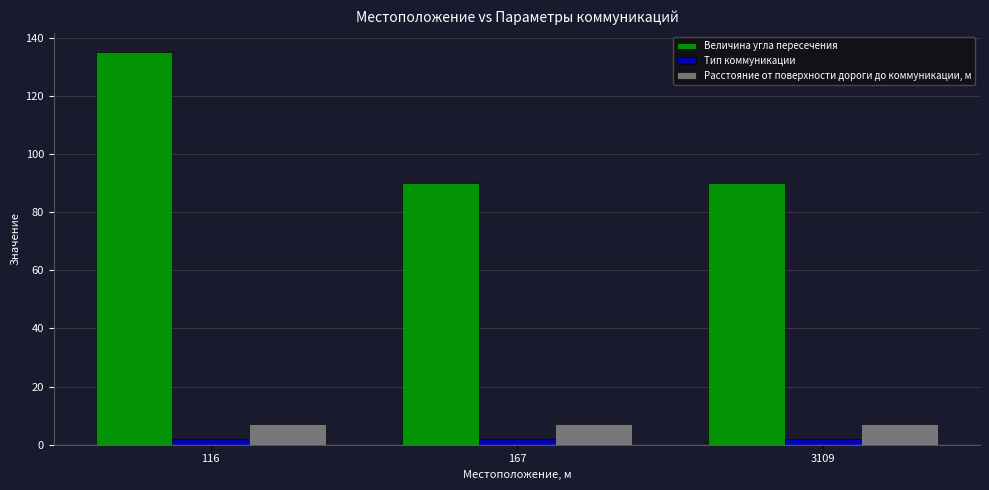

What is the value of the Расстояние от поверхности дороги до коммуникации, м bar at the 1st from the left?

7